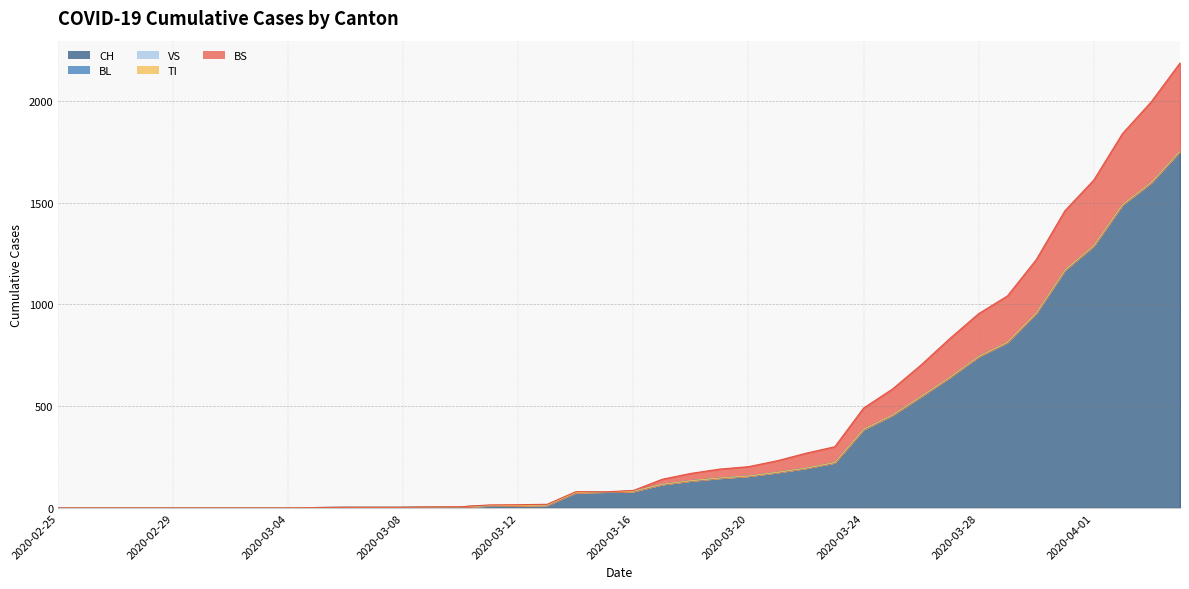

True or false: BL has more than 1 interior local peaks.

False